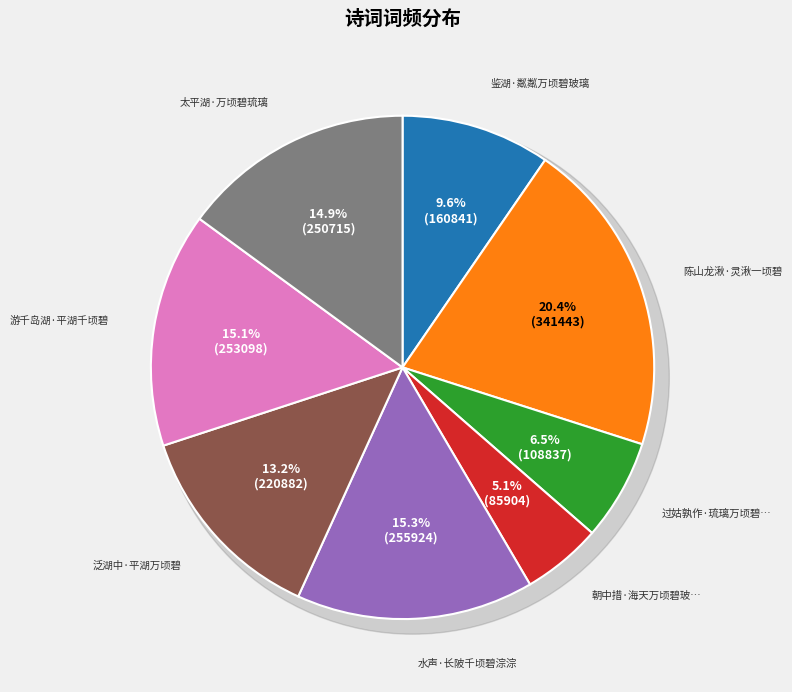

How much of the chart is everything except 鉴湖·粼粼万顷碧玻璃?

90.4%